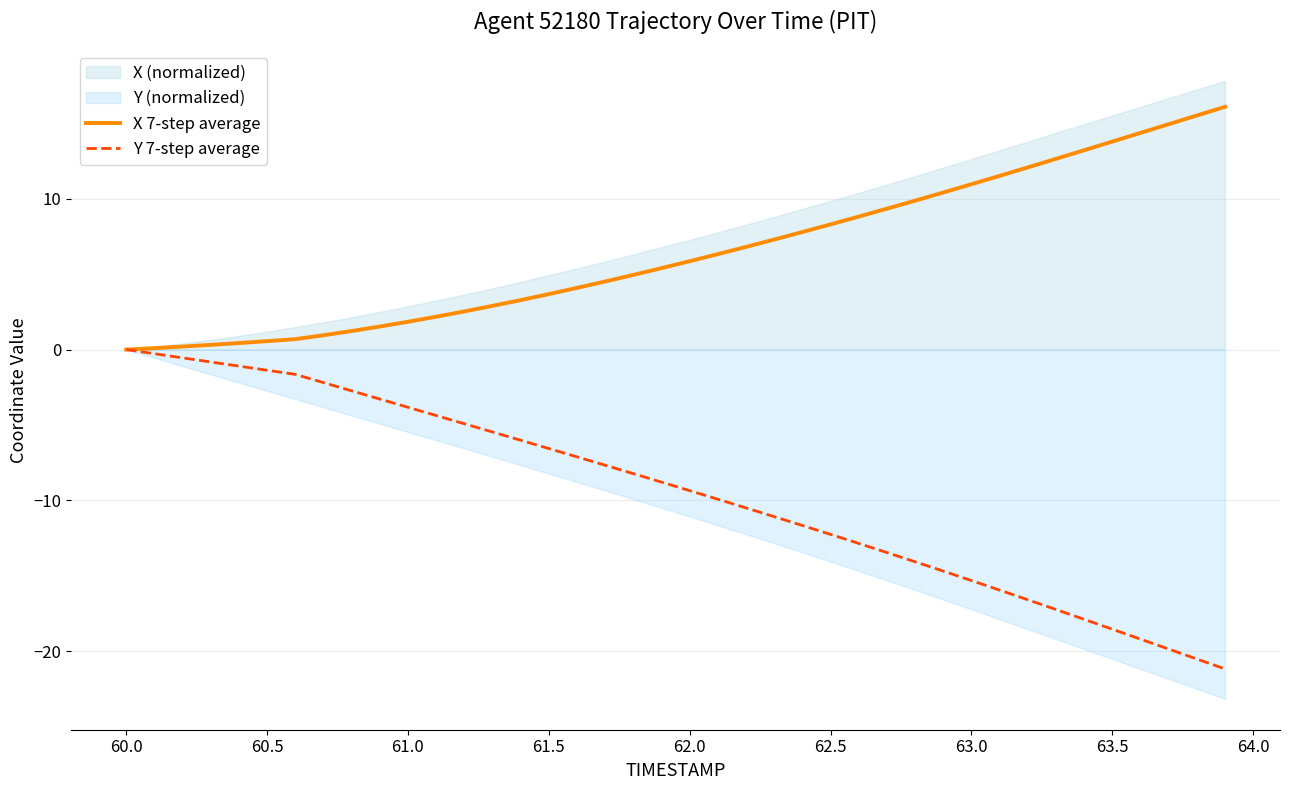

Is it true that Y 7-step average equals -9.1 at 61.5?

False